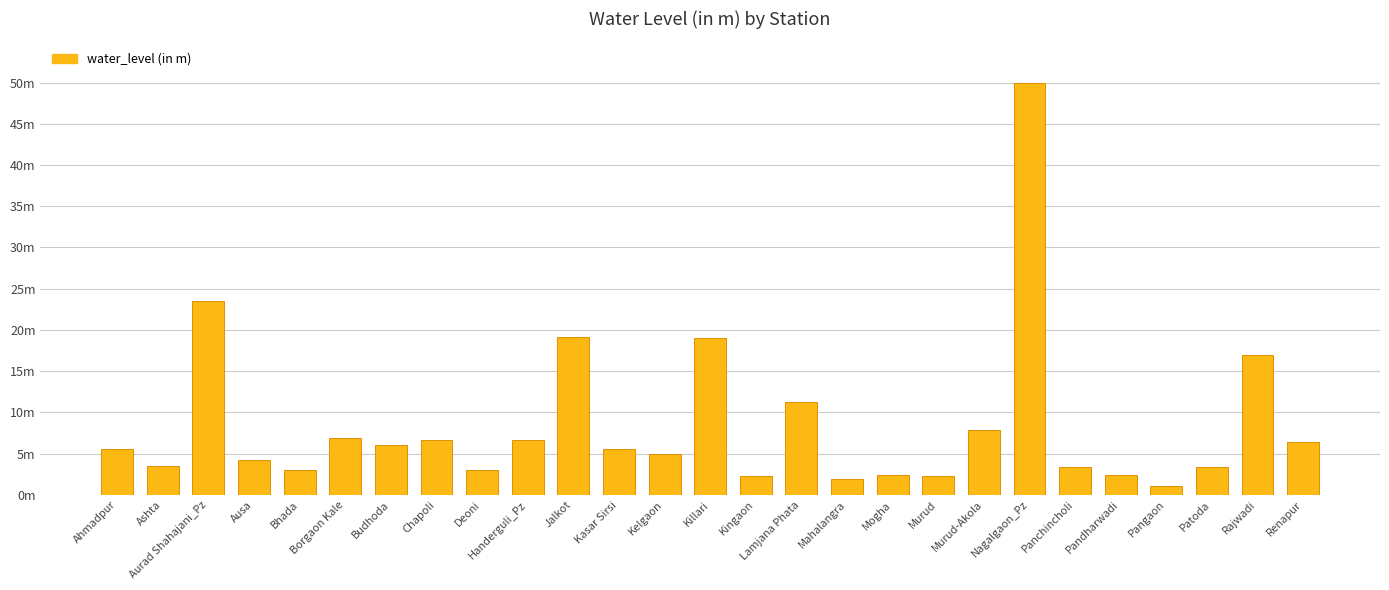

Are the bars horizontal?

No